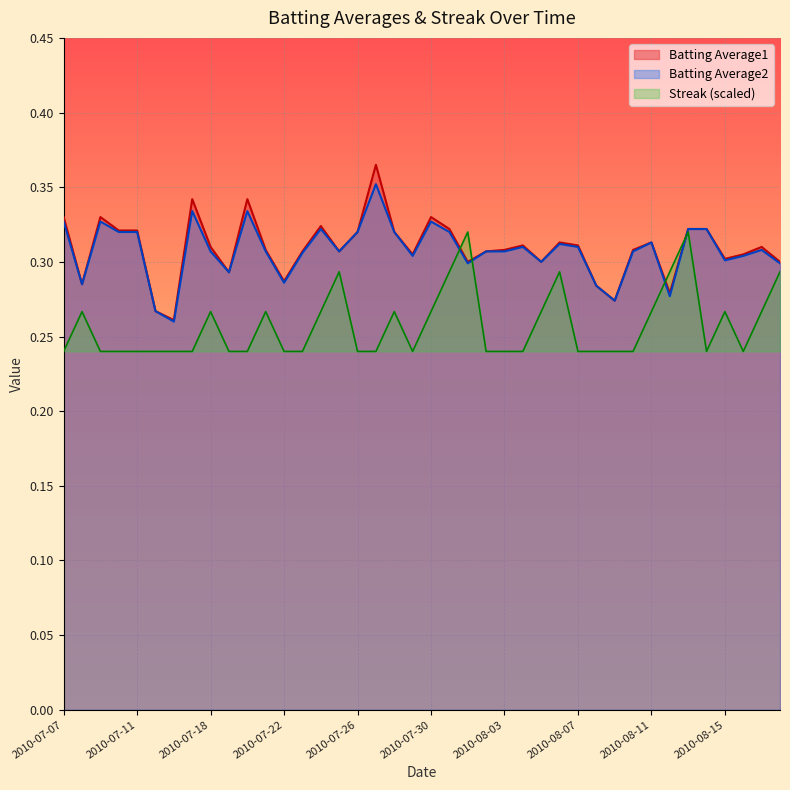

Rank the categories by Streak value from lowest to highest.

2010-07-07, 2010-07-09, 2010-07-10, 2010-07-11, 2010-07-15, 2010-07-16, 2010-07-17, 2010-07-19, 2010-07-20, 2010-07-22, 2010-07-23, 2010-07-26, 2010-07-27, 2010-07-29, 2010-08-02, 2010-08-03, 2010-08-04, 2010-08-07, 2010-08-08, 2010-08-09, 2010-08-10, 2010-08-14, 2010-08-16, 2010-07-08, 2010-07-18, 2010-07-21, 2010-07-24, 2010-07-28, 2010-07-30, 2010-08-05, 2010-08-11, 2010-08-15, 2010-08-17, 2010-07-25, 2010-07-31, 2010-08-06, 2010-08-12, 2010-08-18, 2010-08-01, 2010-08-13